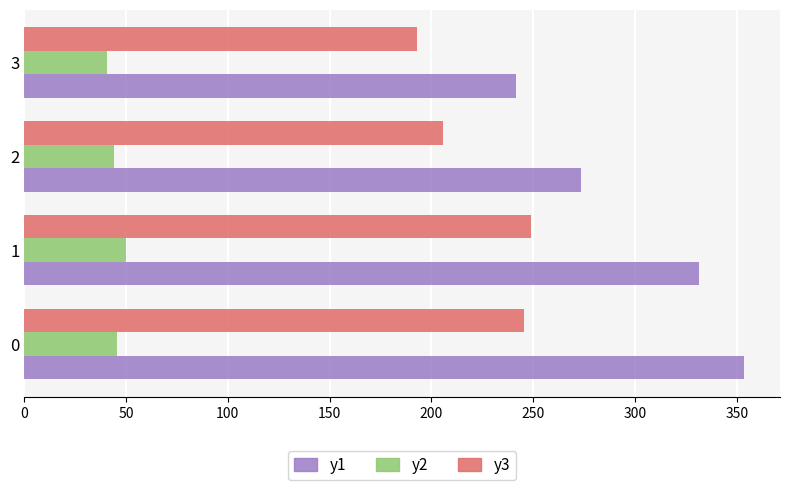

How many distinct data groups are displayed?

3